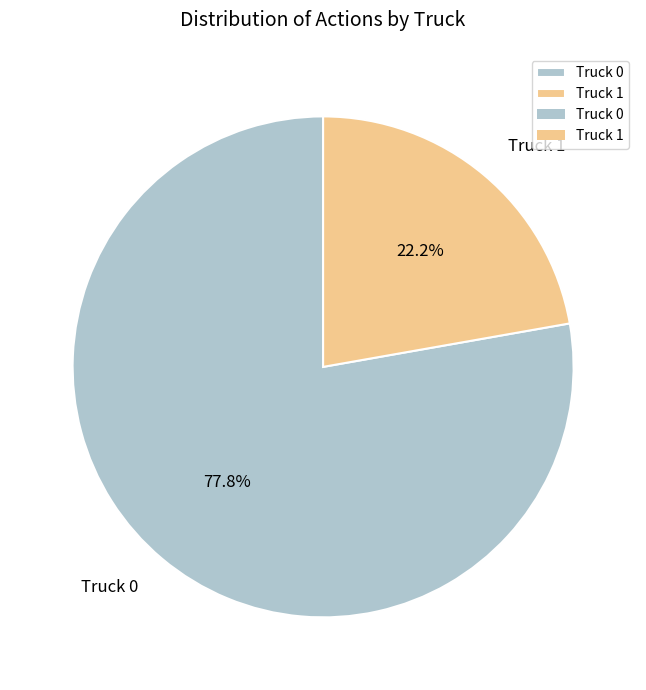

Count the number of slices in the pie.

2